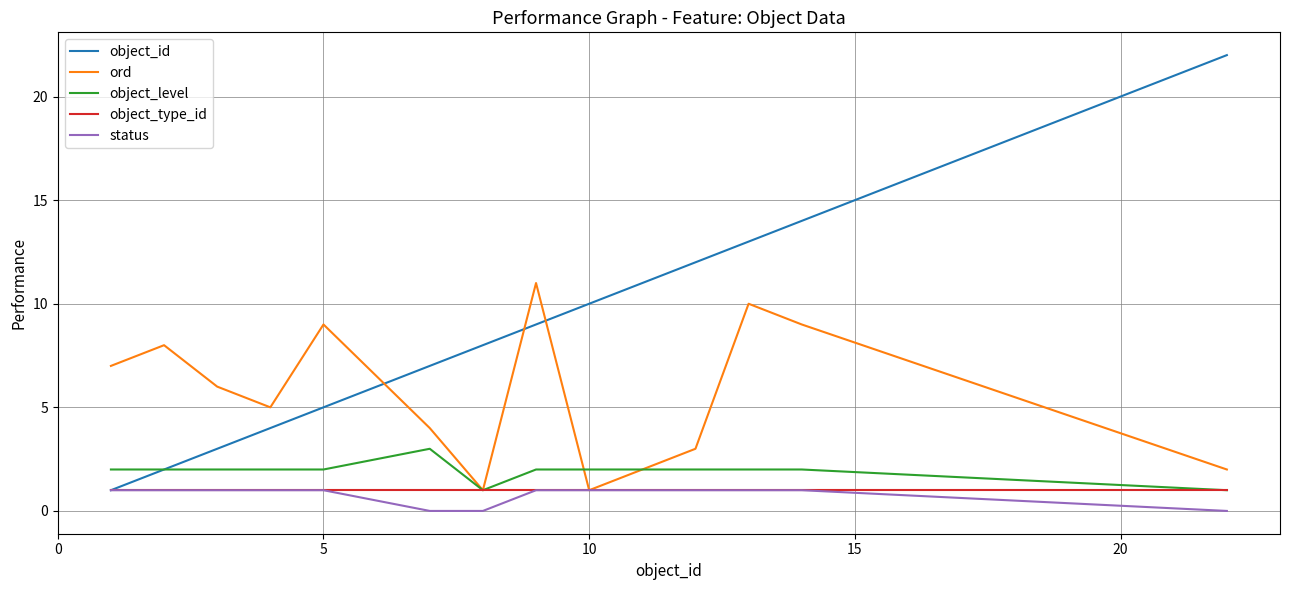

Which series has the widest spread of values?

object_id